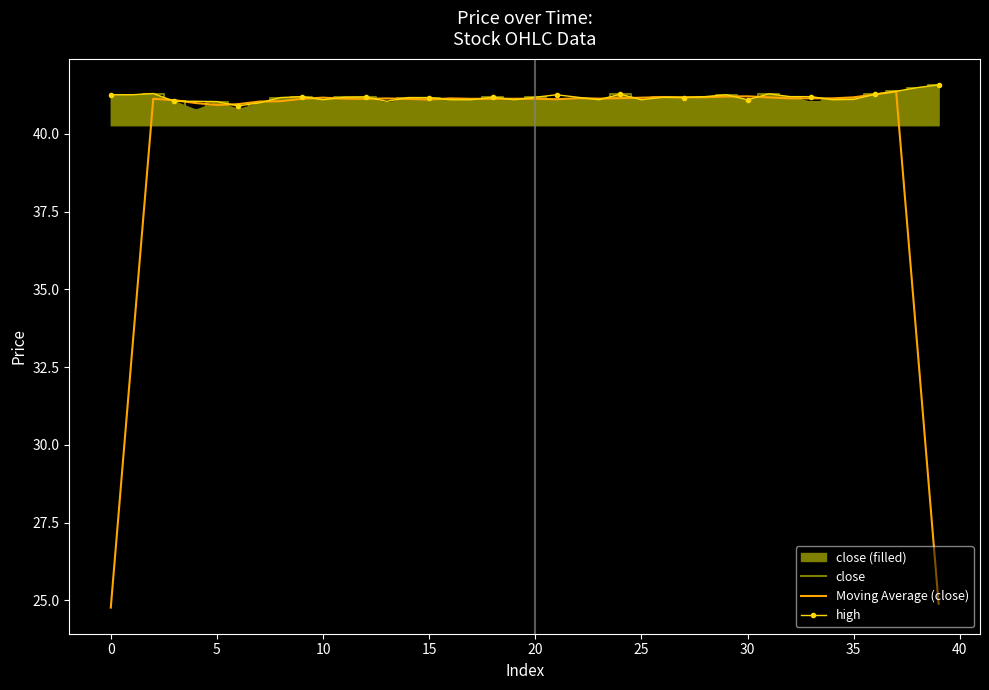

What are all the series names shown in the legend?

close, Moving Average (close), high